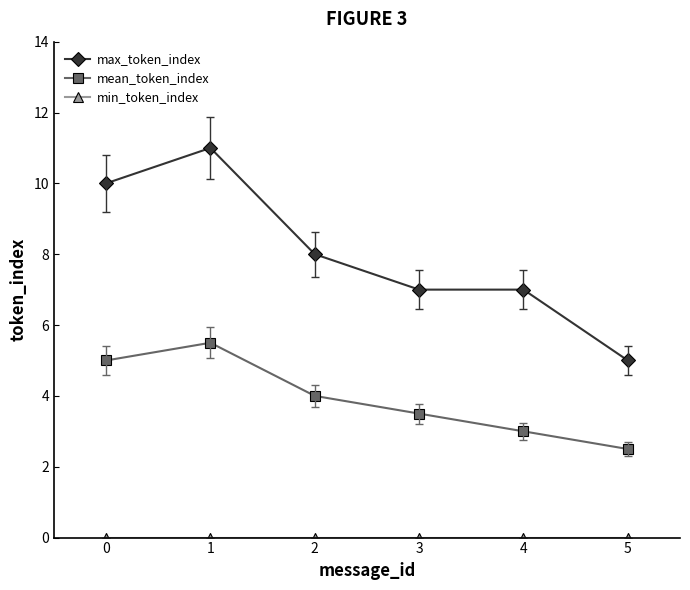

What is the sum of the max_token_index values at 4 and 0?

17.0